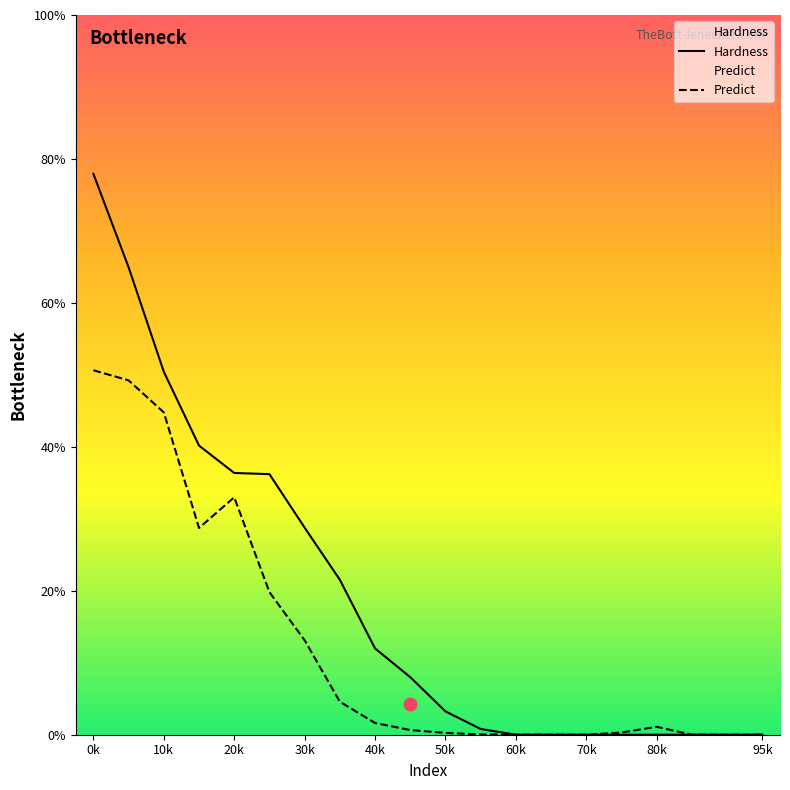

Which series contains the highest Y value?

Hardness